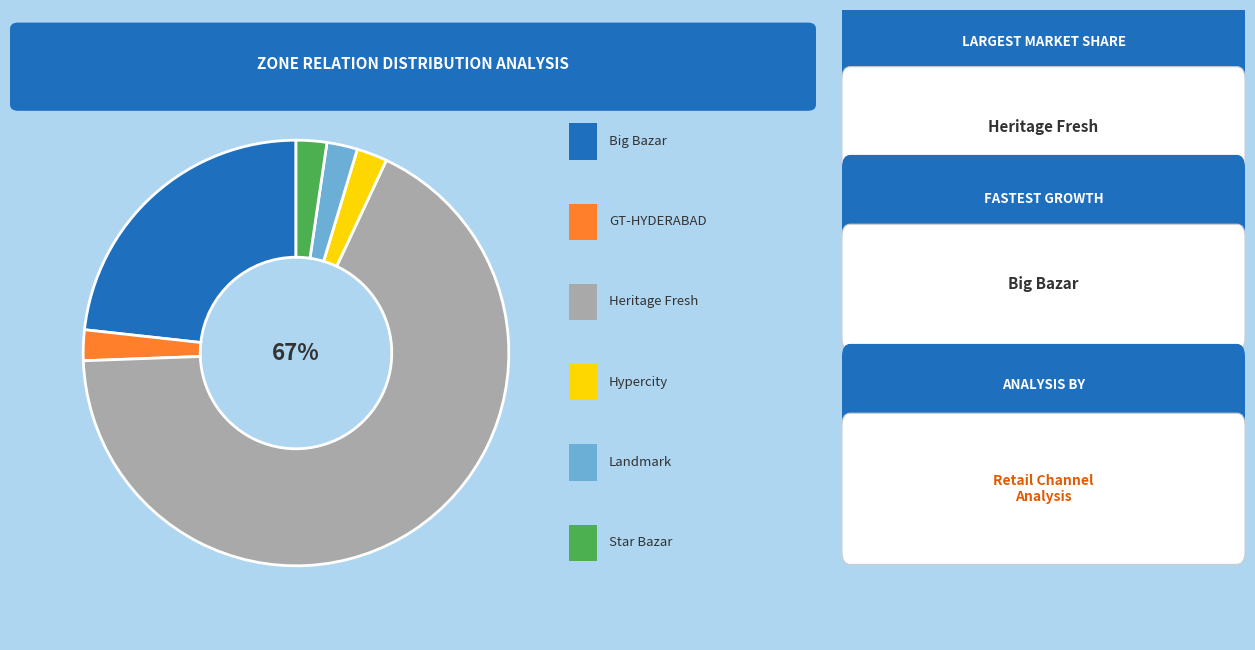

To the nearest percent, what is the average slice percentage?

17%